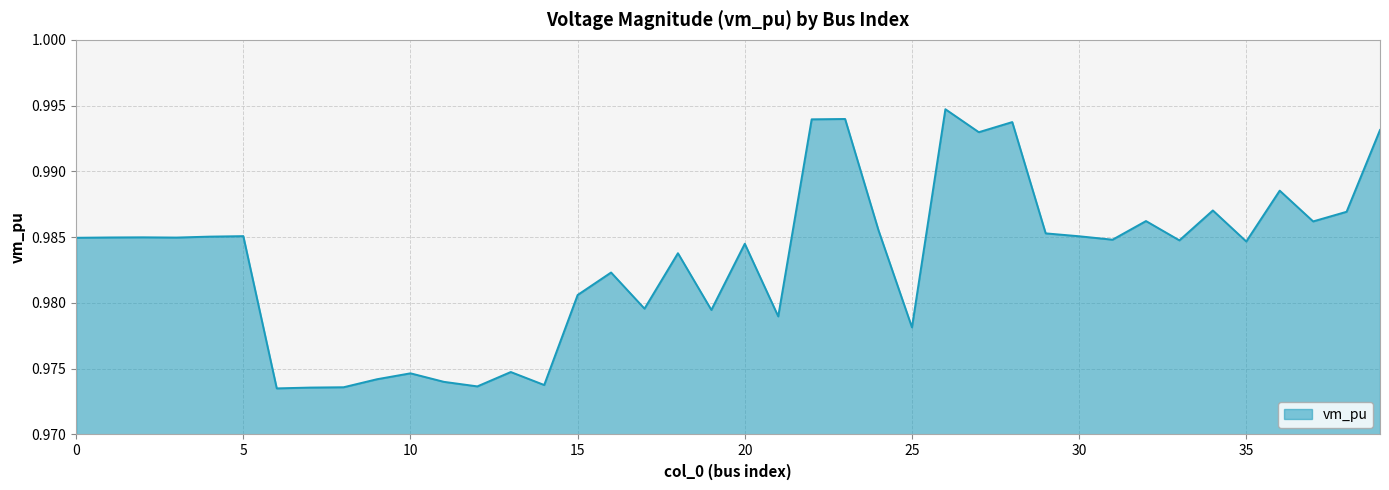

List the labels in order of value, largest first.

26, 23, 22, 28, 39, 27, 36, 34, 38, 32, 37, 24, 29, 5, 30, 4, 2, 1, 3, 0, 31, 33, 35, 20, 18, 16, 15, 17, 19, 21, 25, 13, 10, 9, 11, 14, 12, 8, 7, 6